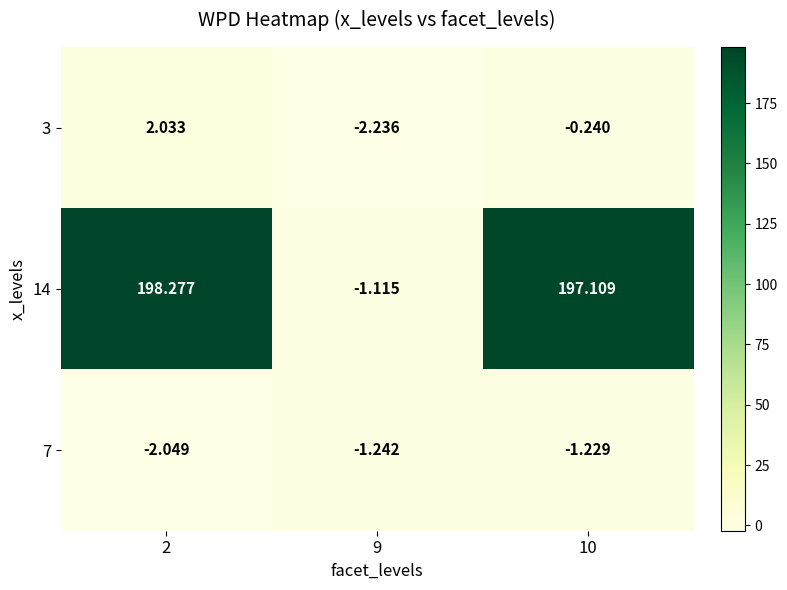

Is the value of 7 at 2 greater than the value of 3 at 9?

Yes